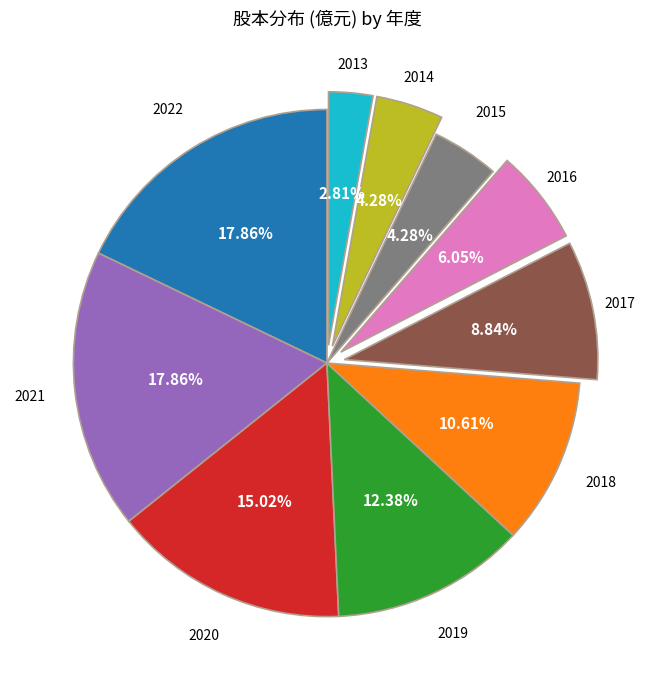

Is there a majority slice in this chart?

No